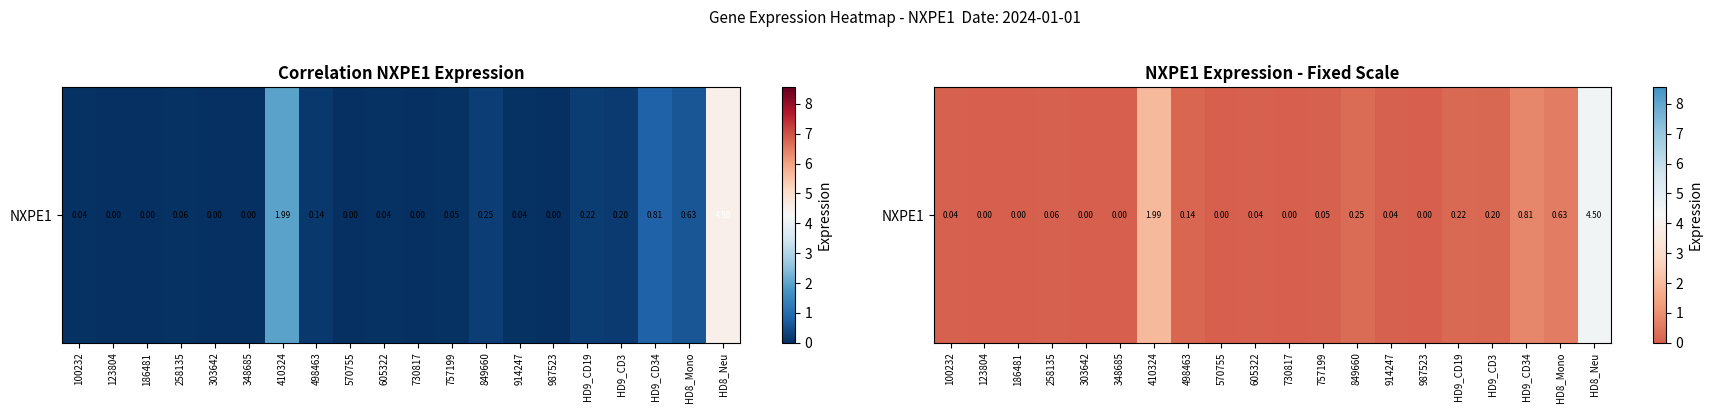

What is the difference between the maximum and minimum values?

4.5